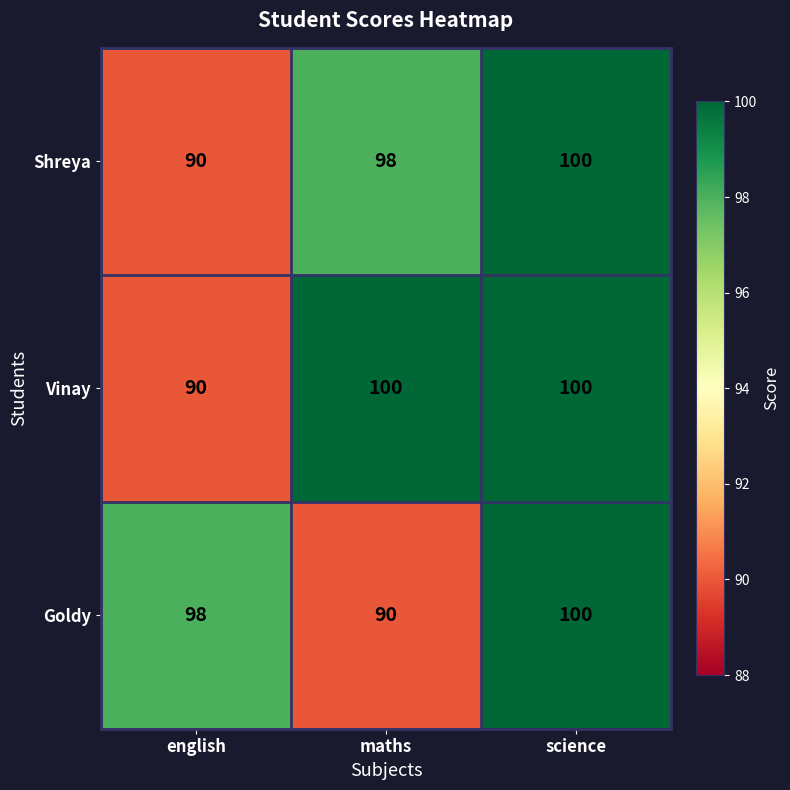

At maths, list the series in order from smallest to largest.

Goldy, Shreya, Vinay